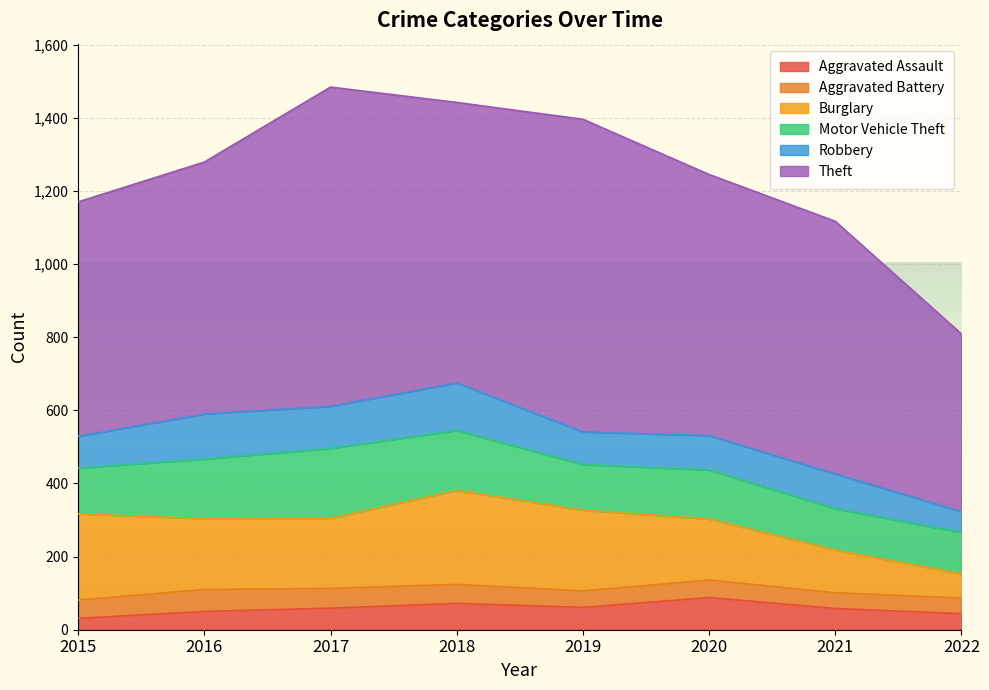

What is the value of the Aggravated Assault point at the 6th from the left?

88